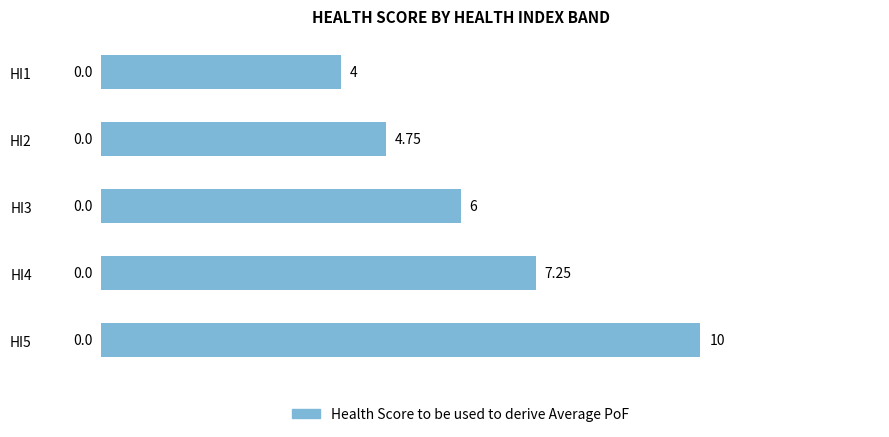

What is the average value?

6.4